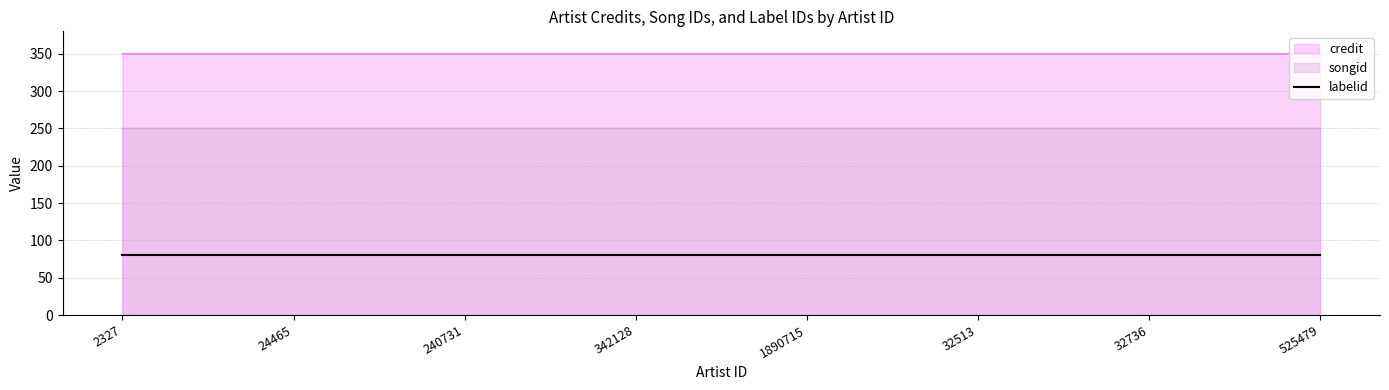

What is the smallest value displayed?

80.0